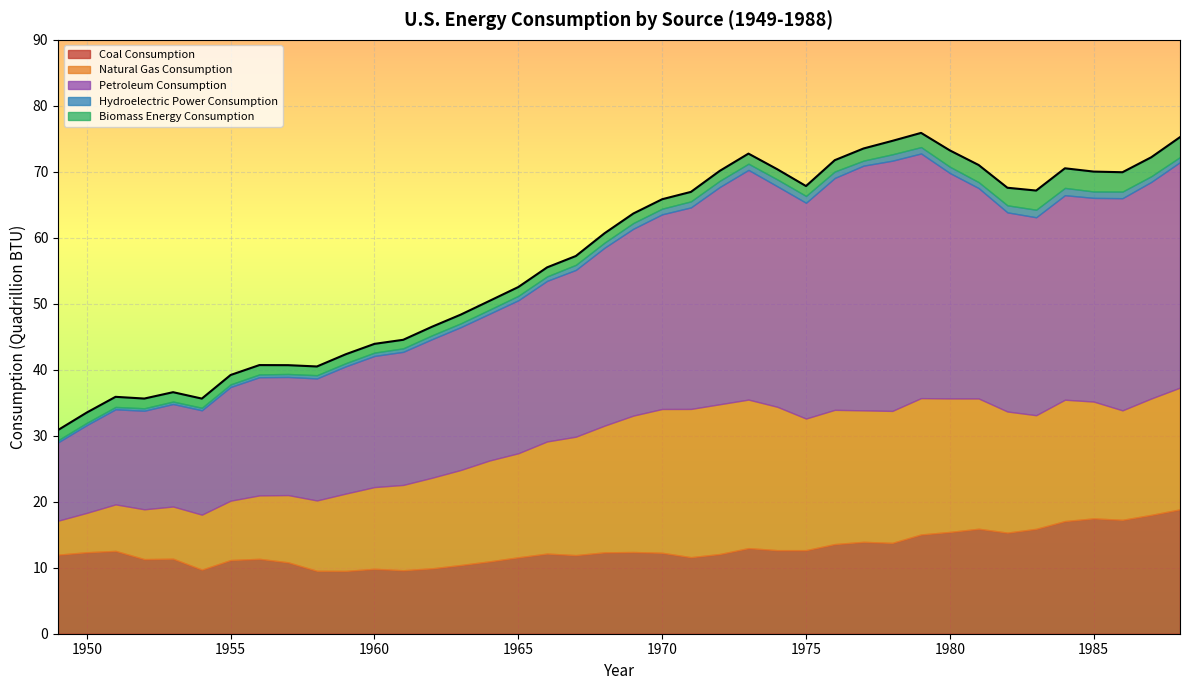

How many data points in Petroleum Consumption are above 28?

20